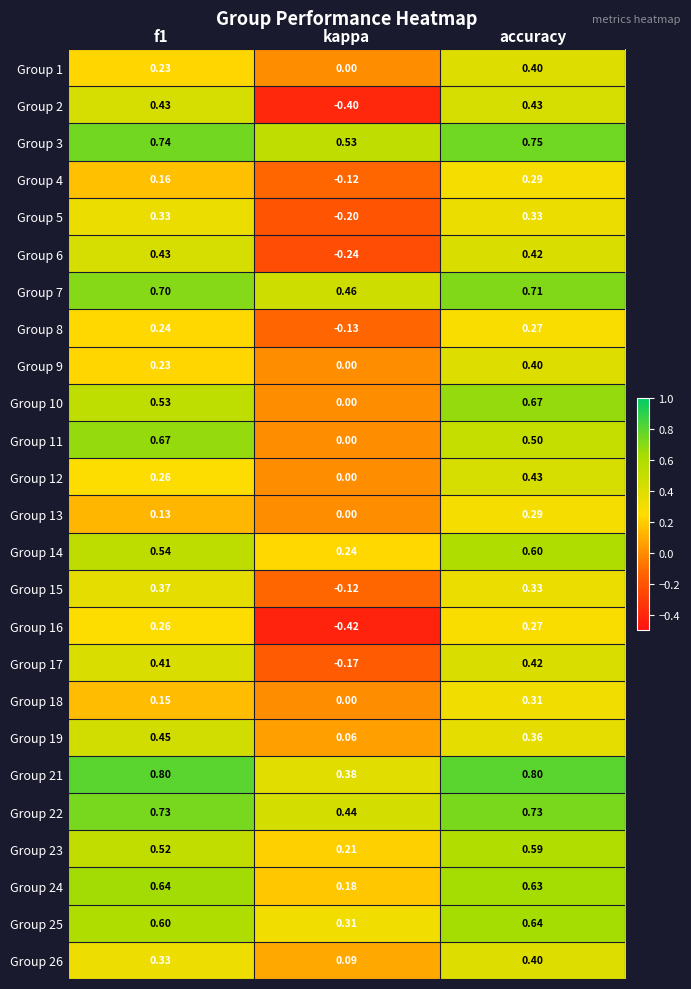

Is the value of Group 25 at kappa greater than the value of Group 26 at f1?

No